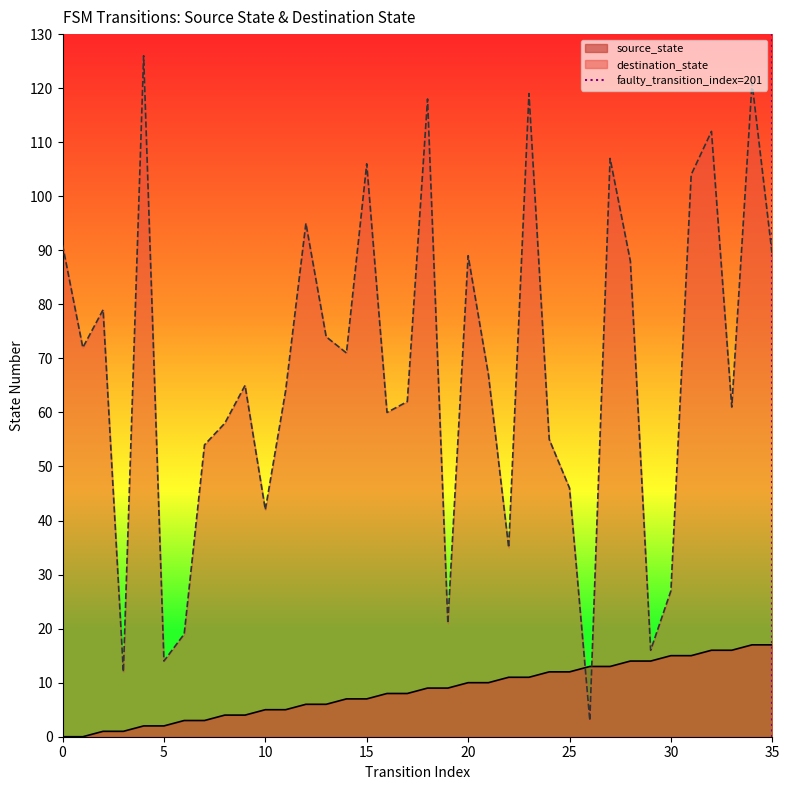

True or false: destination_state has a value of 19 at 10.

False